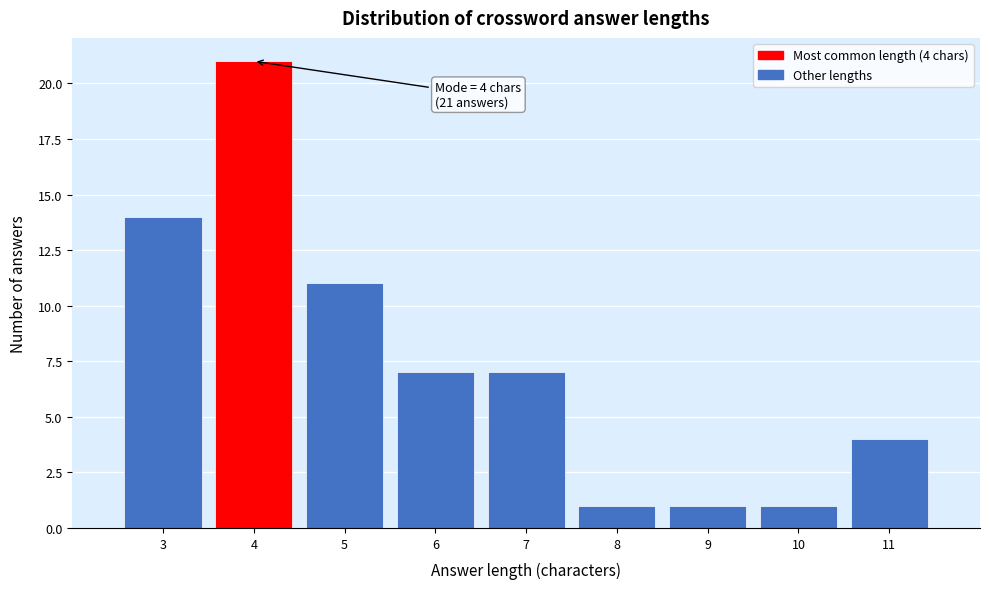

Over which range of the x-axis is the bar tallest?

3.5 to 4.5